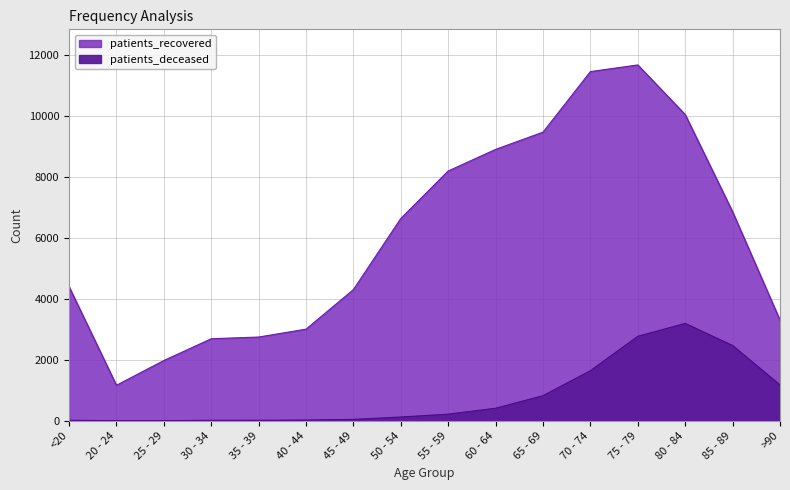

What is the difference between the second highest and minimum values in the patients_recovered series?

10301